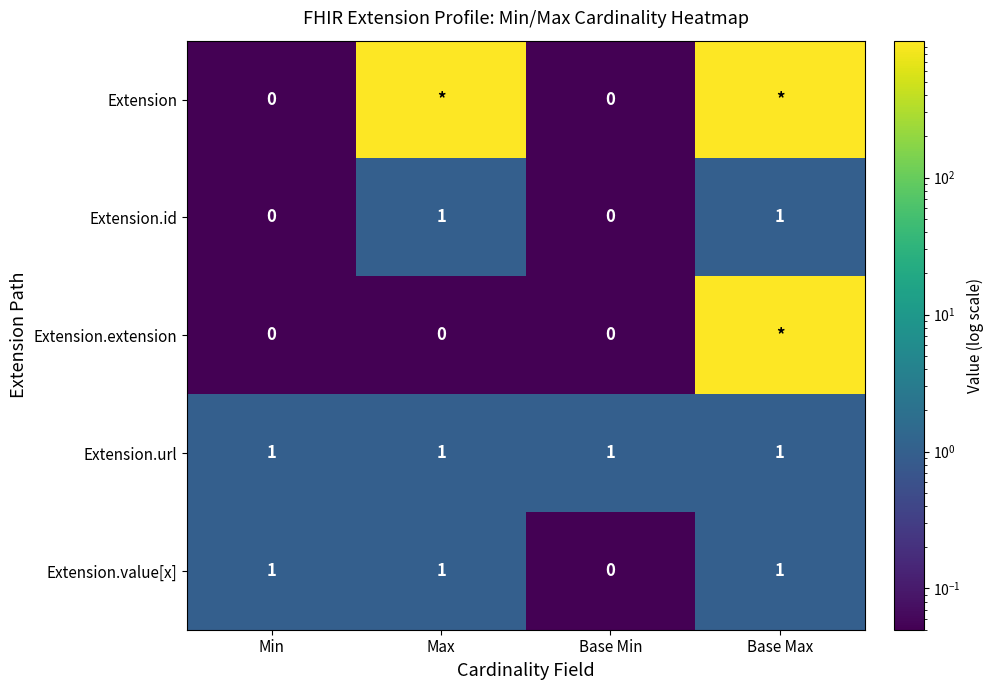

What is the total value across all series at Base Max?

2001.0